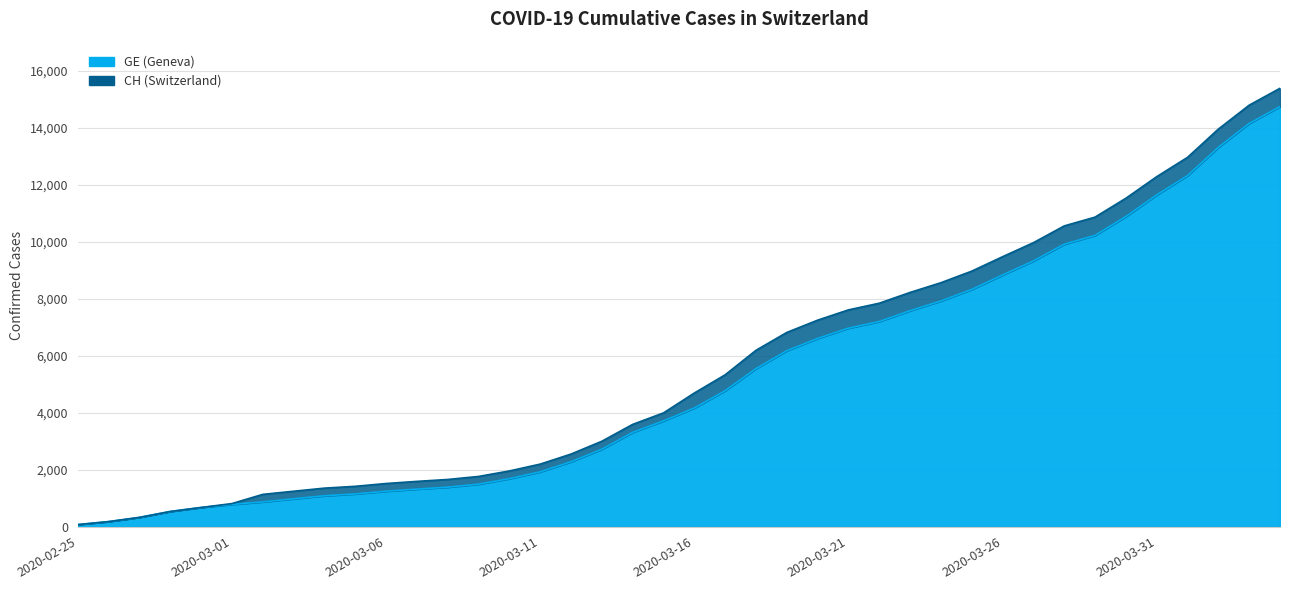

True or false: GE has more than 2 interior local peaks.

False